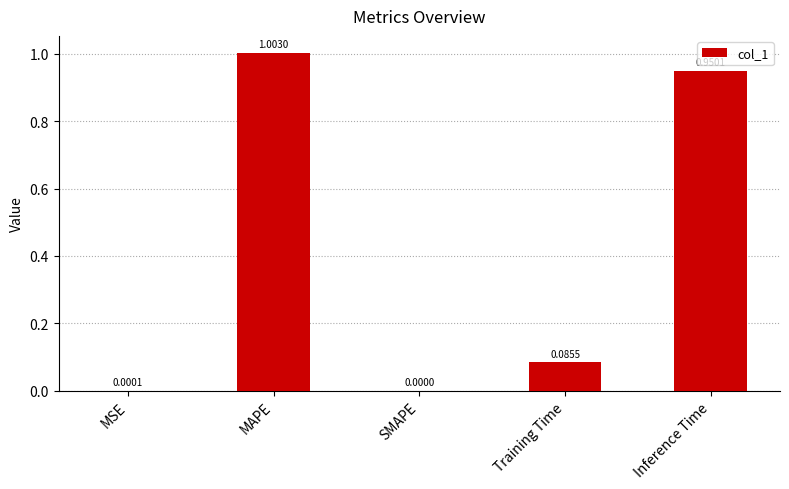

True or false: the data shows 0.3 at SMAPE.

False